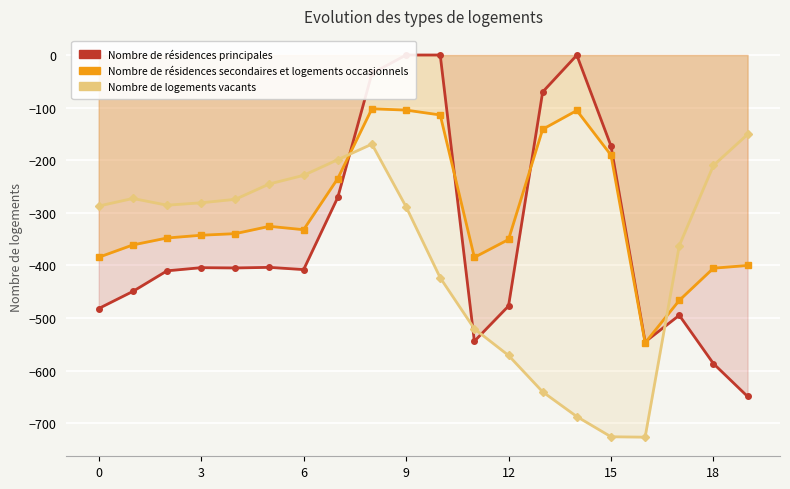

What is the difference between the maximum and minimum values in the Series 0.1 series?

445.0